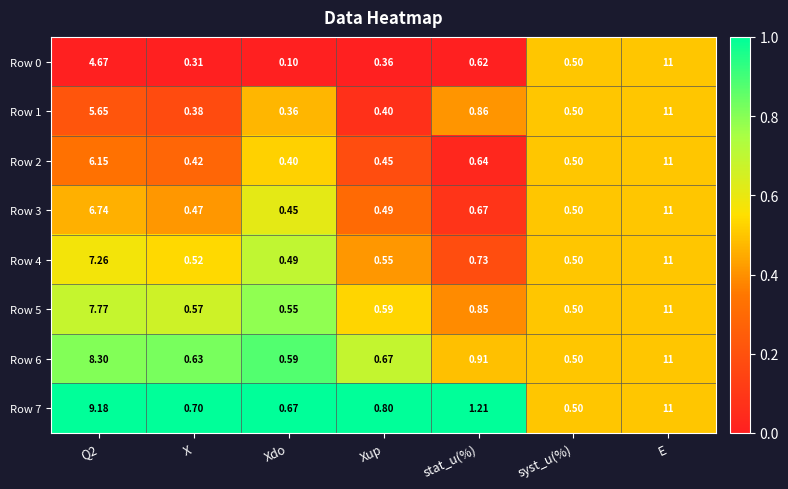

At which category is the sum across all series the highest?

E